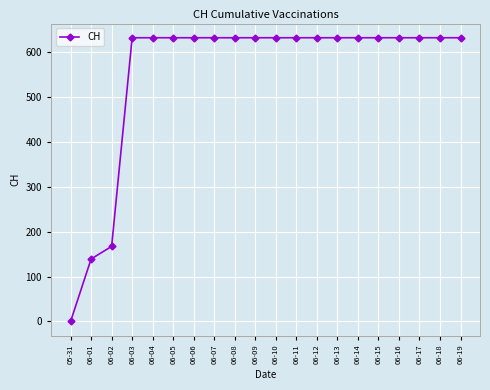

How many categories are shown in the chart?

20